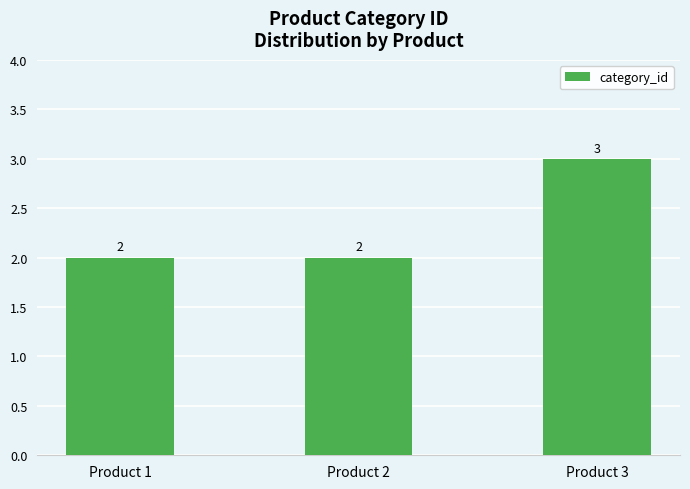

What is the approximate value at Product 2?

2